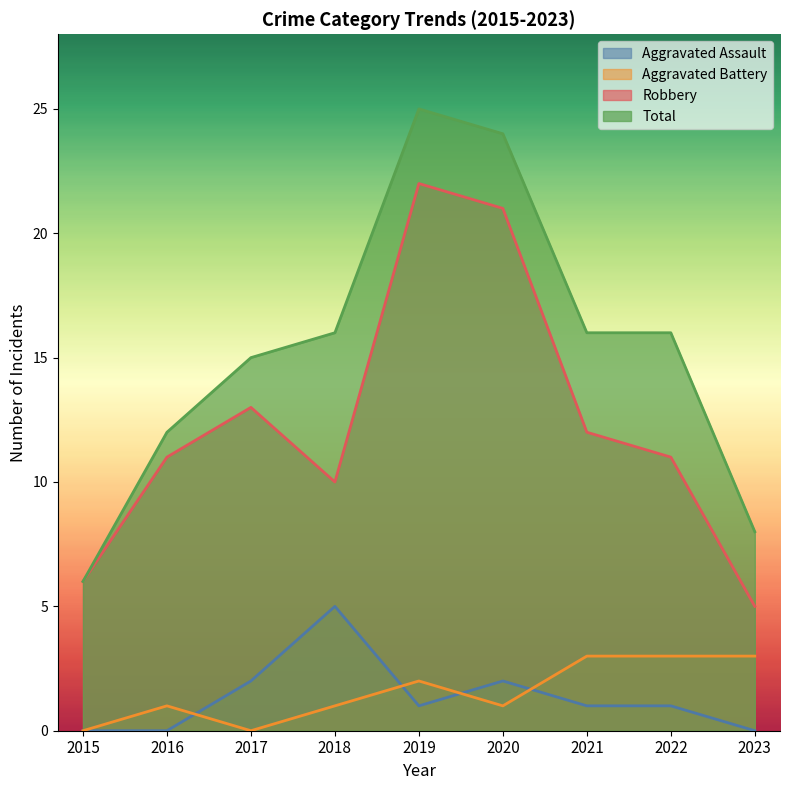

What is the value of the Robbery point at the 1st from the left?

6